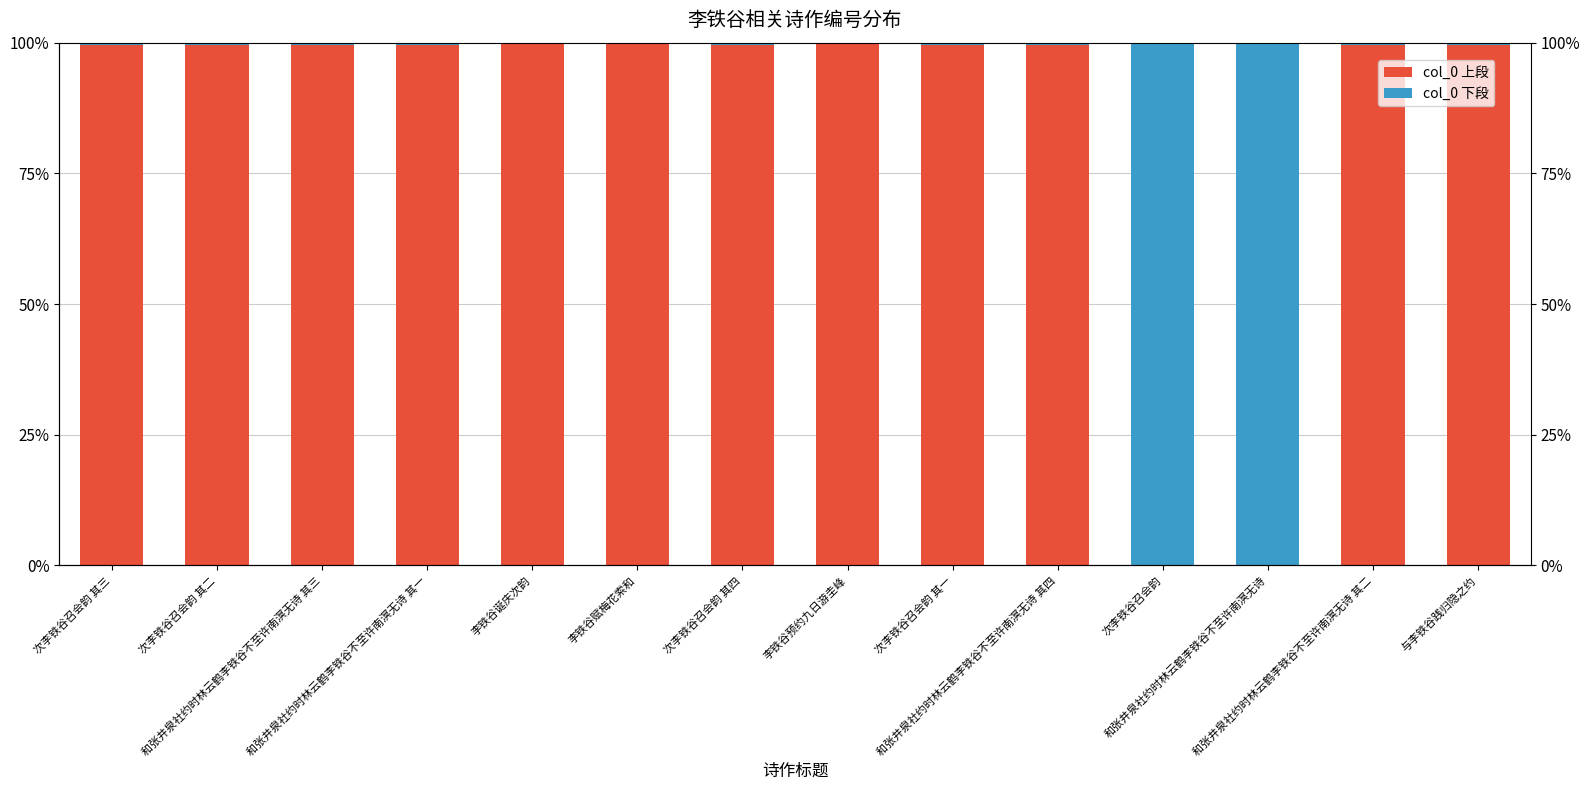

Which category has the lowest value in the col_0 上段 series?

和张井泉社约时林云鹤李铁谷不至许南溟无诗